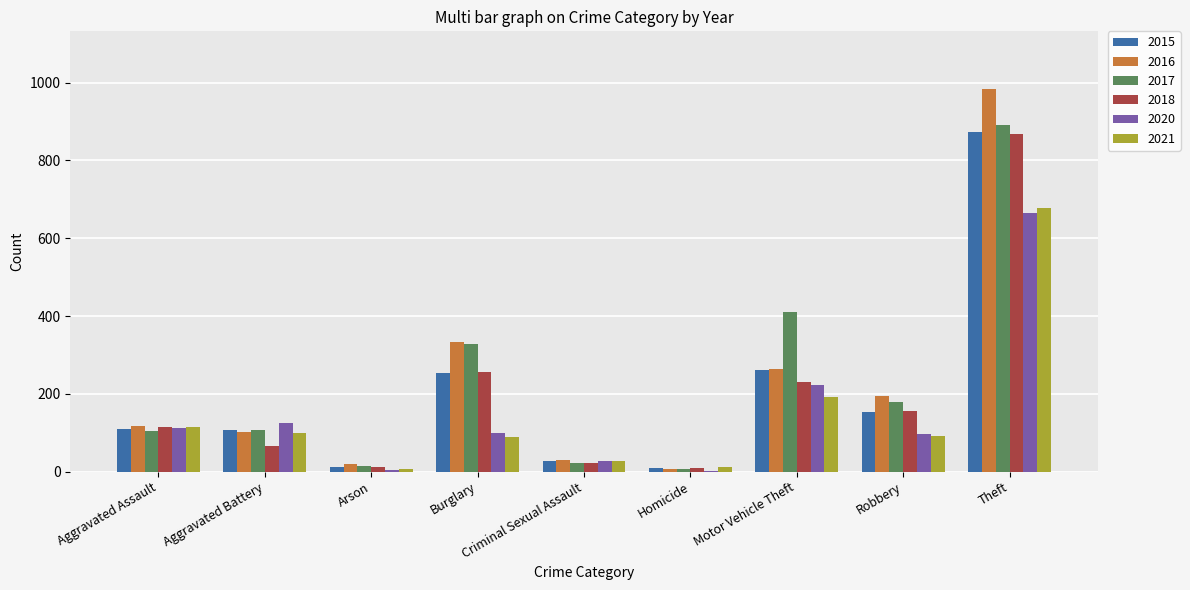

How many groups of bars are there?

9